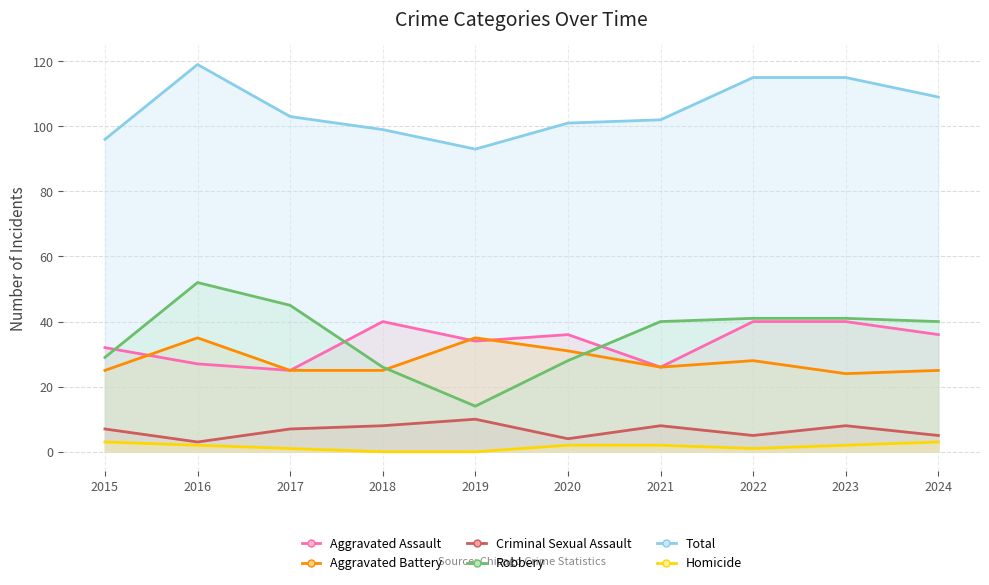

The Robbery series shows 22 at 2019. True or false?

False